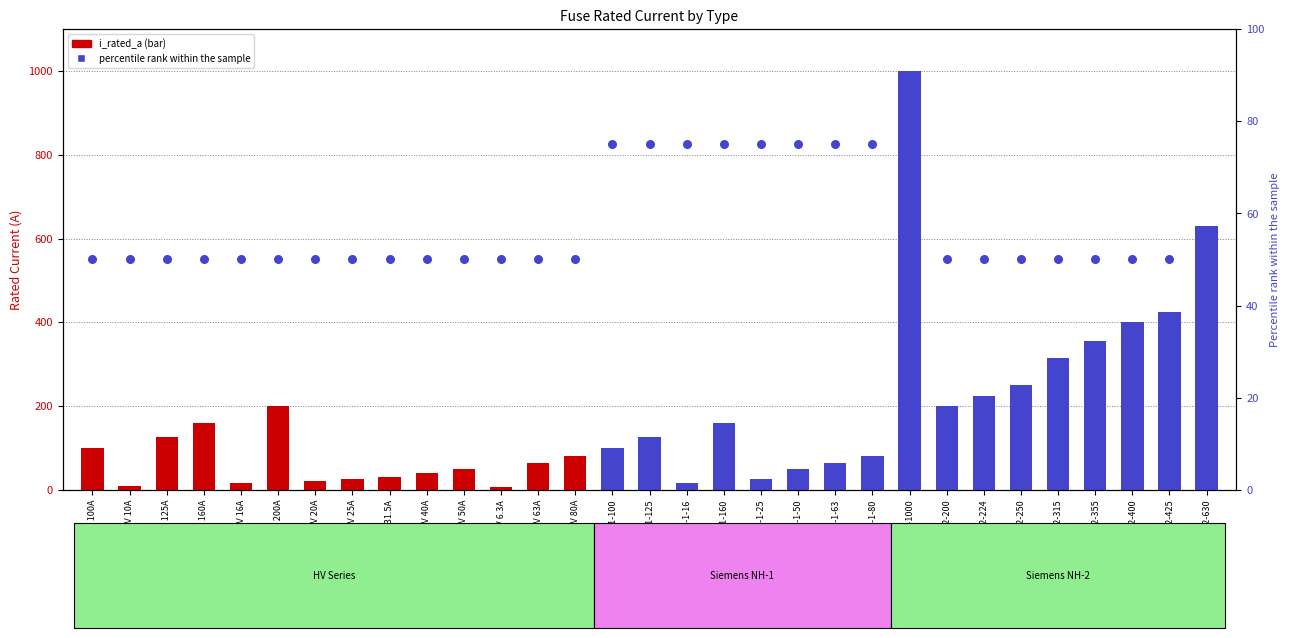

At how many categories does at least one series exceed 499?

2